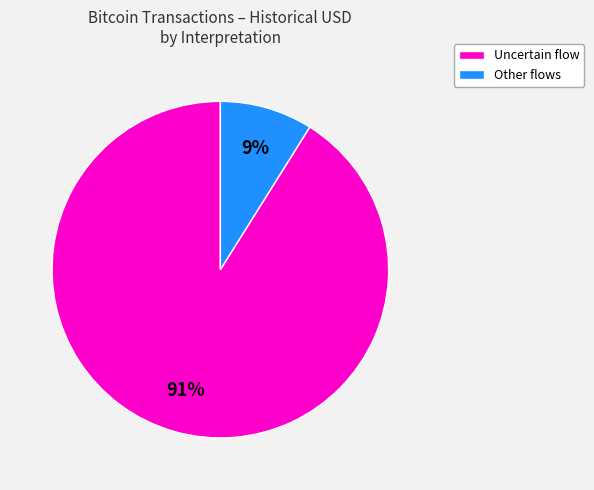

To the nearest percent, what is the average slice percentage?

50%